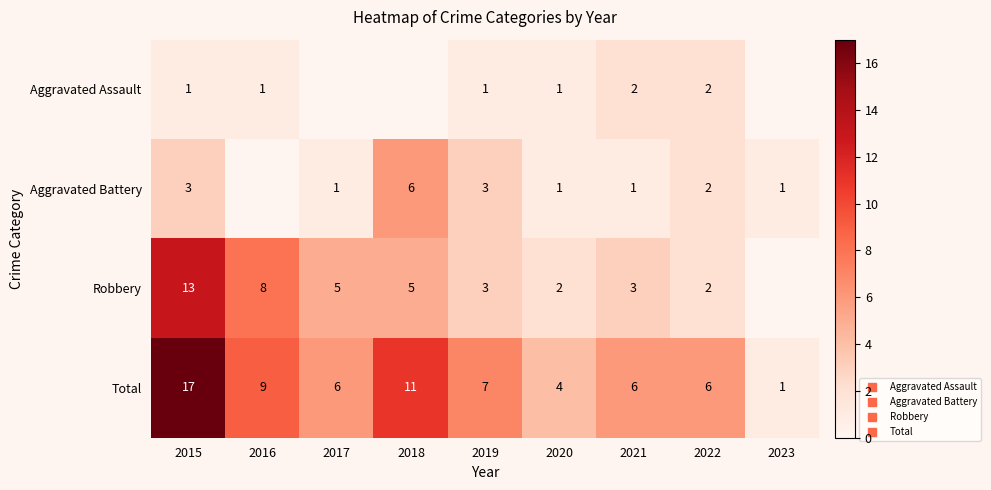

How many data points in Robbery are less than 5?

4